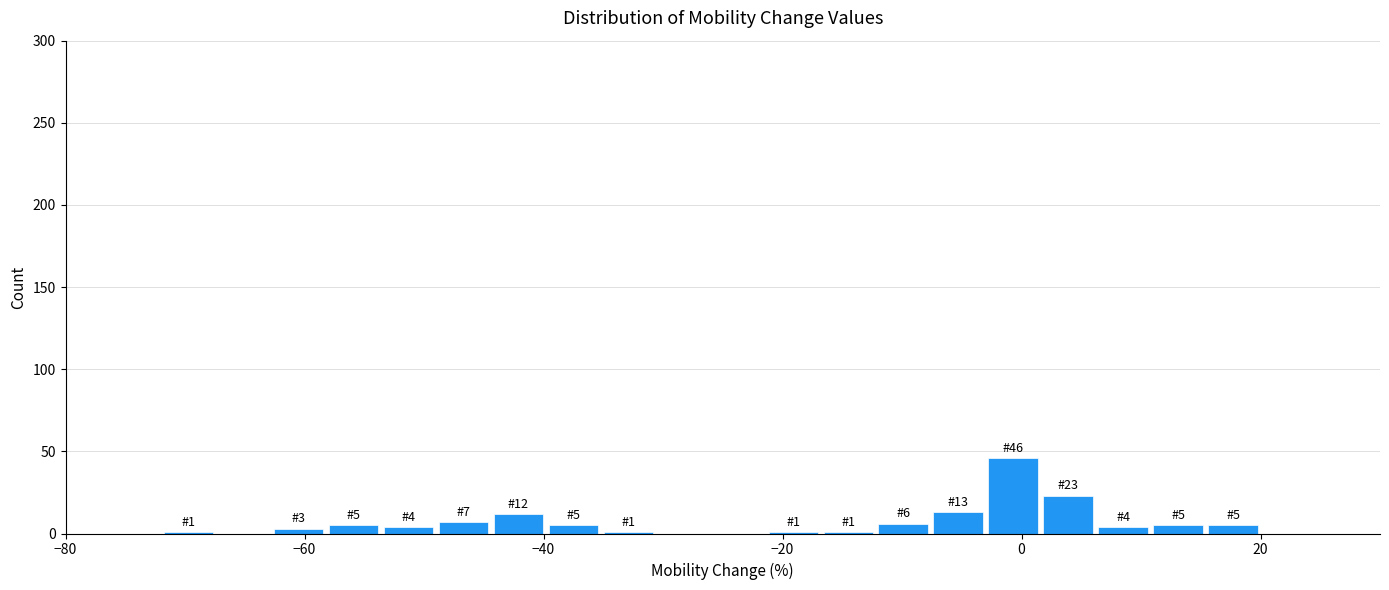

Read against the x-axis, roughly where is the centre of the tallest bar?

0